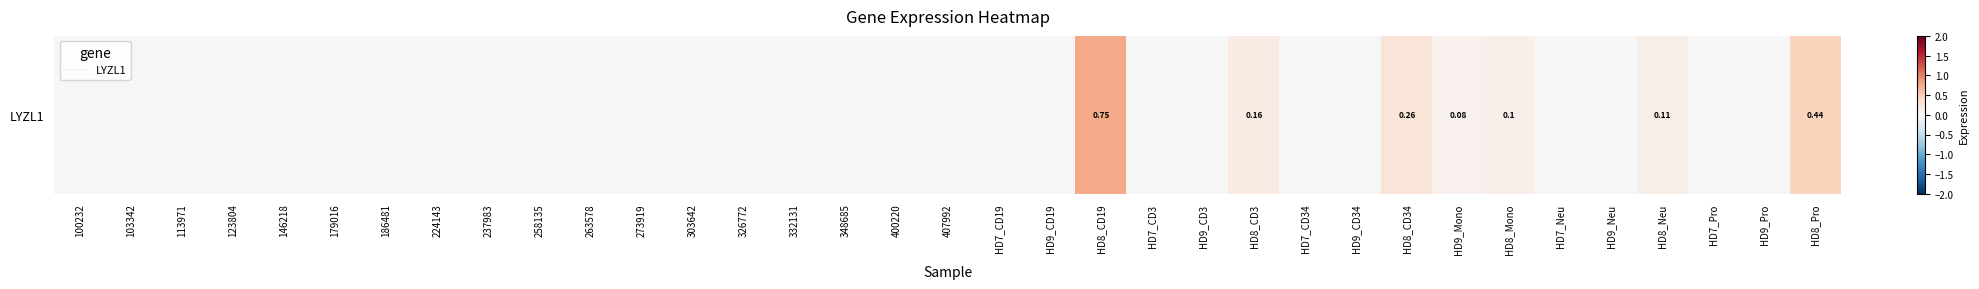

Count the number of values greater than 0.

7